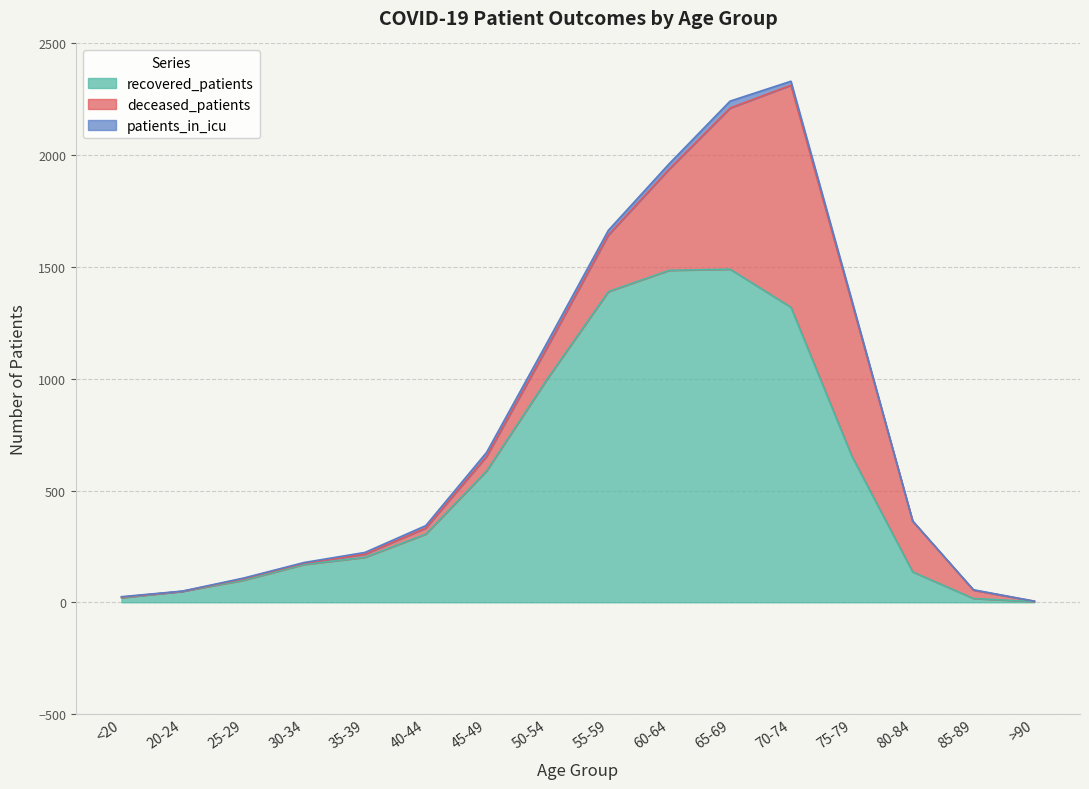

How many categories are shown in the chart?

16